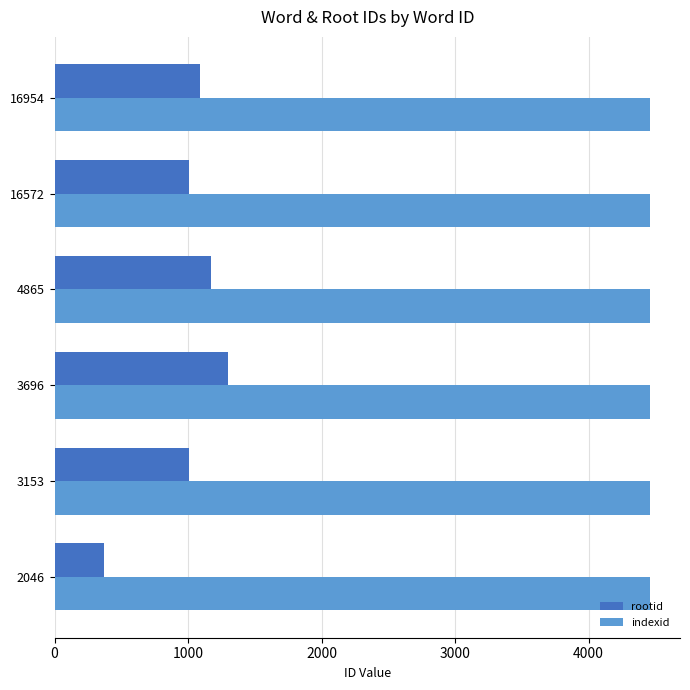

What value does the rootid series have at 2046?

367